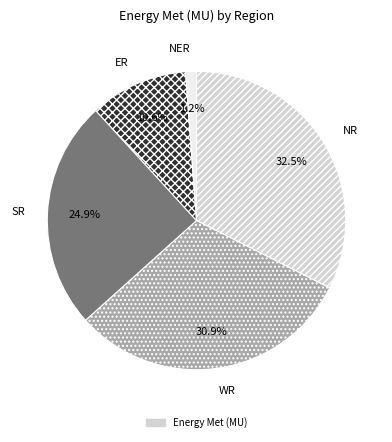

Does any single category account for the majority?

No